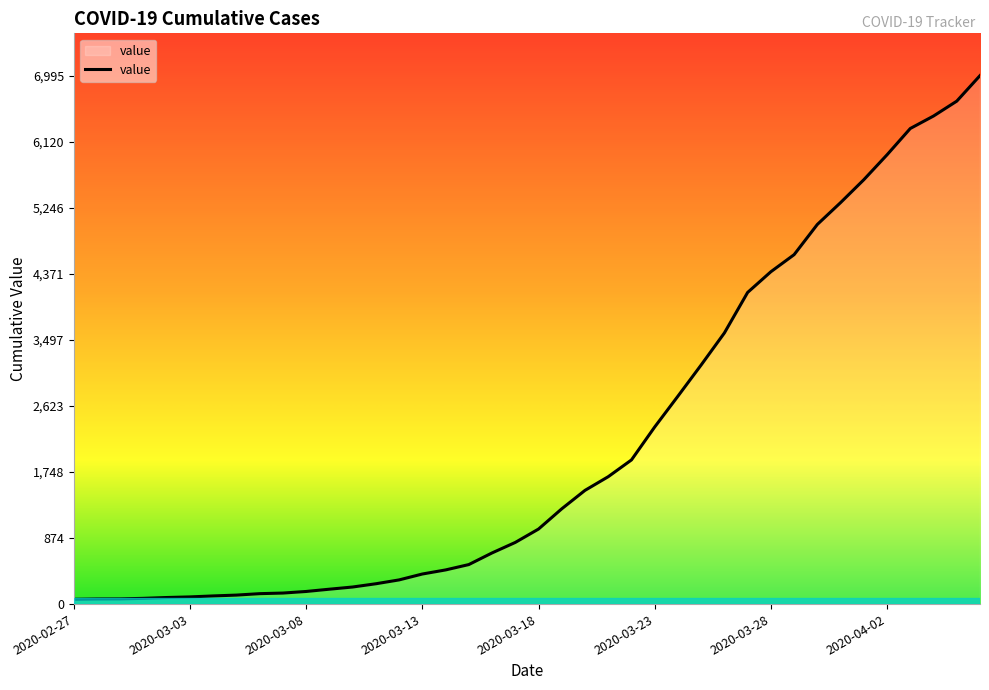

What is the greatest value displayed?

6995